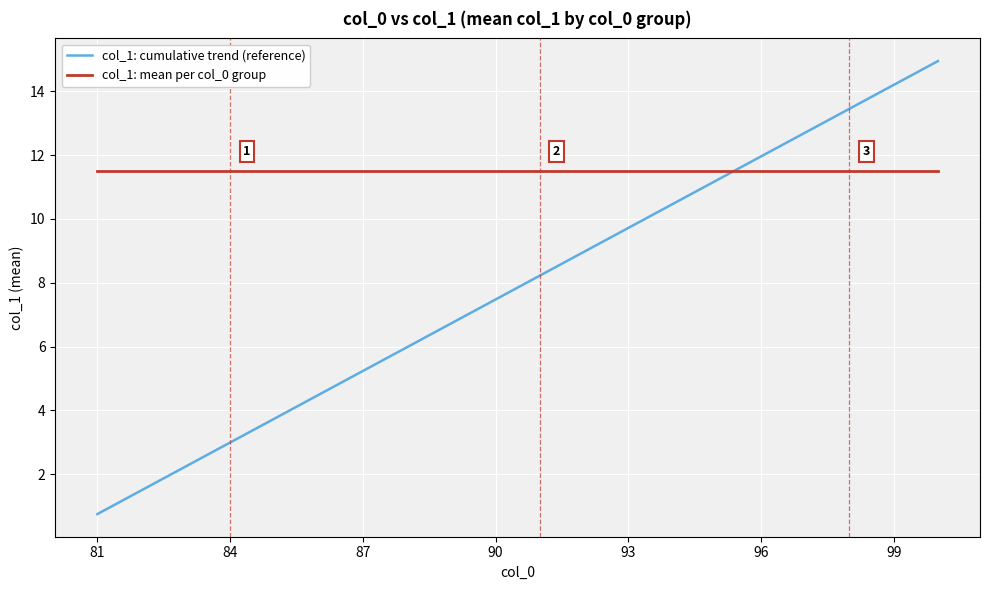

What is the minimum value shown in the chart?

0.7